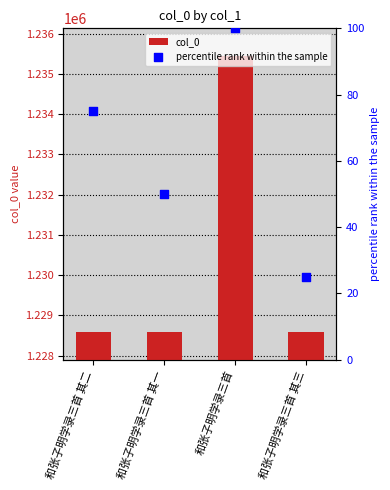

Which series contains the highest Y value?

col_0